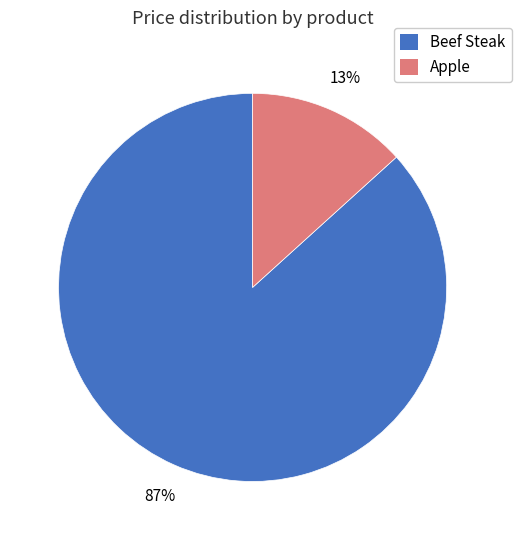

To the nearest percent, what is the average slice percentage?

50%